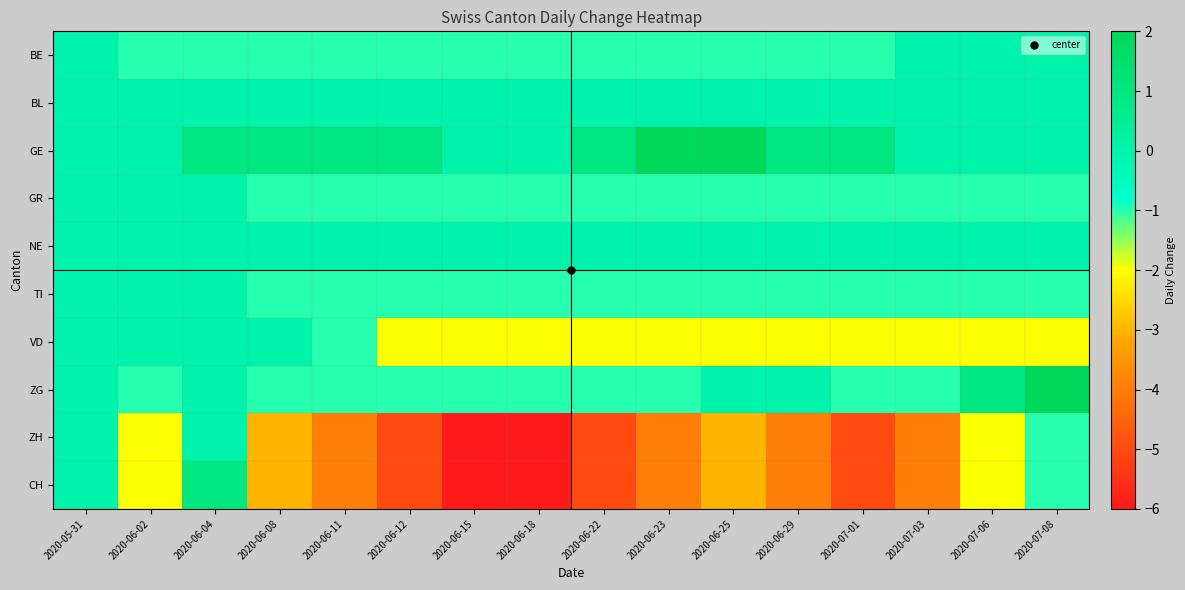

Reading left to right, transcribe all the data shown in this chart.

BE: 2020-05-31=0	2020-06-02=-1	2020-06-04=-1	2020-06-08=-1	2020-06-11=-1	2020-06-12=-1	2020-06-15=-1	2020-06-18=-1	2020-06-22=-1	2020-06-23=-1	2020-06-25=-1	2020-06-29=-1	2020-07-01=-1	2020-07-03=0	2020-07-06=0	2020-07-08=0
BL: 2020-05-31=0	2020-06-02=0	2020-06-04=0	2020-06-08=0	2020-06-11=0	2020-06-12=0	2020-06-15=0	2020-06-18=0	2020-06-22=0	2020-06-23=0	2020-06-25=0	2020-06-29=0	2020-07-01=0	2020-07-03=0	2020-07-06=0	2020-07-08=0
GE: 2020-05-31=0	2020-06-02=0	2020-06-04=1	2020-06-08=1	2020-06-11=1	2020-06-12=1	2020-06-15=0	2020-06-18=0	2020-06-22=1	2020-06-23=2	2020-06-25=2	2020-06-29=1	2020-07-01=1	2020-07-03=0	2020-07-06=0	2020-07-08=0
GR: 2020-05-31=0	2020-06-02=0	2020-06-04=0	2020-06-08=-1	2020-06-11=-1	2020-06-12=-1	2020-06-15=-1	2020-06-18=-1	2020-06-22=-1	2020-06-23=-1	2020-06-25=-1	2020-06-29=-1	2020-07-01=-1	2020-07-03=-1	2020-07-06=-1	2020-07-08=-1
NE: 2020-05-31=0	2020-06-02=0	2020-06-04=0	2020-06-08=0	2020-06-11=0	2020-06-12=0	2020-06-15=0	2020-06-18=0	2020-06-22=0	2020-06-23=0	2020-06-25=0	2020-06-29=0	2020-07-01=0	2020-07-03=0	2020-07-06=0	2020-07-08=0
TI: 2020-05-31=0	2020-06-02=0	2020-06-04=0	2020-06-08=-1	2020-06-11=-1	2020-06-12=-1	2020-06-15=-1	2020-06-18=-1	2020-06-22=-1	2020-06-23=-1	2020-06-25=-1	2020-06-29=-1	2020-07-01=-1	2020-07-03=-1	2020-07-06=-1	2020-07-08=-1
VD: 2020-05-31=0	2020-06-02=0	2020-06-04=0	2020-06-08=0	2020-06-11=-1	2020-06-12=-2	2020-06-15=-2	2020-06-18=-2	2020-06-22=-2	2020-06-23=-2	2020-06-25=-2	2020-06-29=-2	2020-07-01=-2	2020-07-03=-2	2020-07-06=-2	2020-07-08=-2
ZG: 2020-05-31=0	2020-06-02=-1	2020-06-04=0	2020-06-08=-1	2020-06-11=-1	2020-06-12=-1	2020-06-15=-1	2020-06-18=-1	2020-06-22=-1	2020-06-23=-1	2020-06-25=0	2020-06-29=0	2020-07-01=-1	2020-07-03=-1	2020-07-06=1	2020-07-08=2
ZH: 2020-05-31=0	2020-06-02=-2	2020-06-04=0	2020-06-08=-3	2020-06-11=-4	2020-06-12=-5	2020-06-15=-6	2020-06-18=-6	2020-06-22=-5	2020-06-23=-4	2020-06-25=-3	2020-06-29=-4	2020-07-01=-5	2020-07-03=-4	2020-07-06=-2	2020-07-08=-1
CH: 2020-05-31=0	2020-06-02=-2	2020-06-04=1	2020-06-08=-3	2020-06-11=-4	2020-06-12=-5	2020-06-15=-6	2020-06-18=-6	2020-06-22=-5	2020-06-23=-4	2020-06-25=-3	2020-06-29=-4	2020-07-01=-5	2020-07-03=-4	2020-07-06=-2	2020-07-08=-1